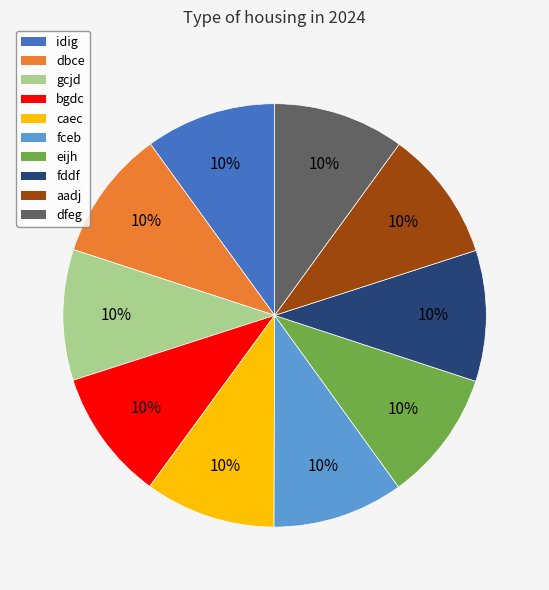

To the nearest percent, what is the combined percentage of eijh and idig?

20%